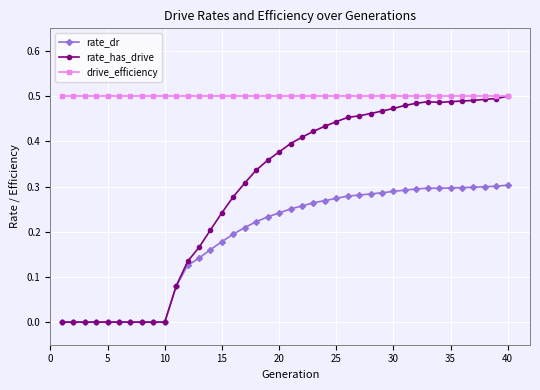

List the series in order of their overall mean, highest first.

drive_efficiency, rate_has_drive, rate_dr